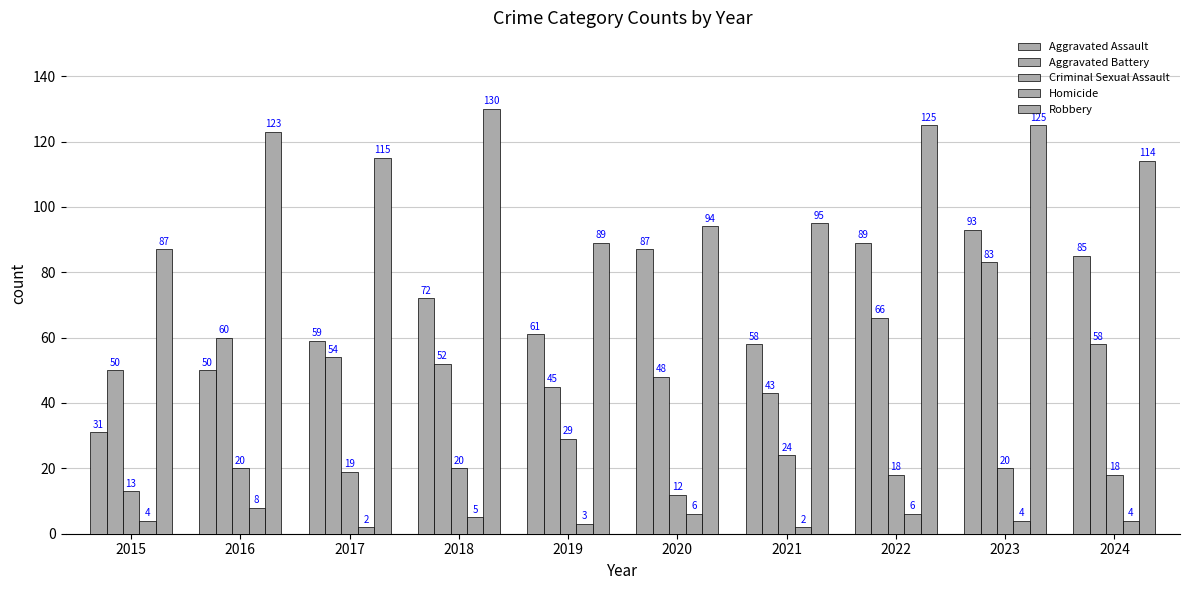

Reading left to right, what are all the values shown in this chart?

Aggravated Assault: 2015=31	2016=50	2017=59	2018=72	2019=61	2020=87	2021=58	2022=89	2023=93	2024=85
Aggravated Battery: 2015=50	2016=60	2017=54	2018=52	2019=45	2020=48	2021=43	2022=66	2023=83	2024=58
Criminal Sexual Assault: 2015=13	2016=20	2017=19	2018=20	2019=29	2020=12	2021=24	2022=18	2023=20	2024=18
Homicide: 2015=4	2016=8	2017=2	2018=5	2019=3	2020=6	2021=2	2022=6	2023=4	2024=4
Robbery: 2015=87	2016=123	2017=115	2018=130	2019=89	2020=94	2021=95	2022=125	2023=125	2024=114